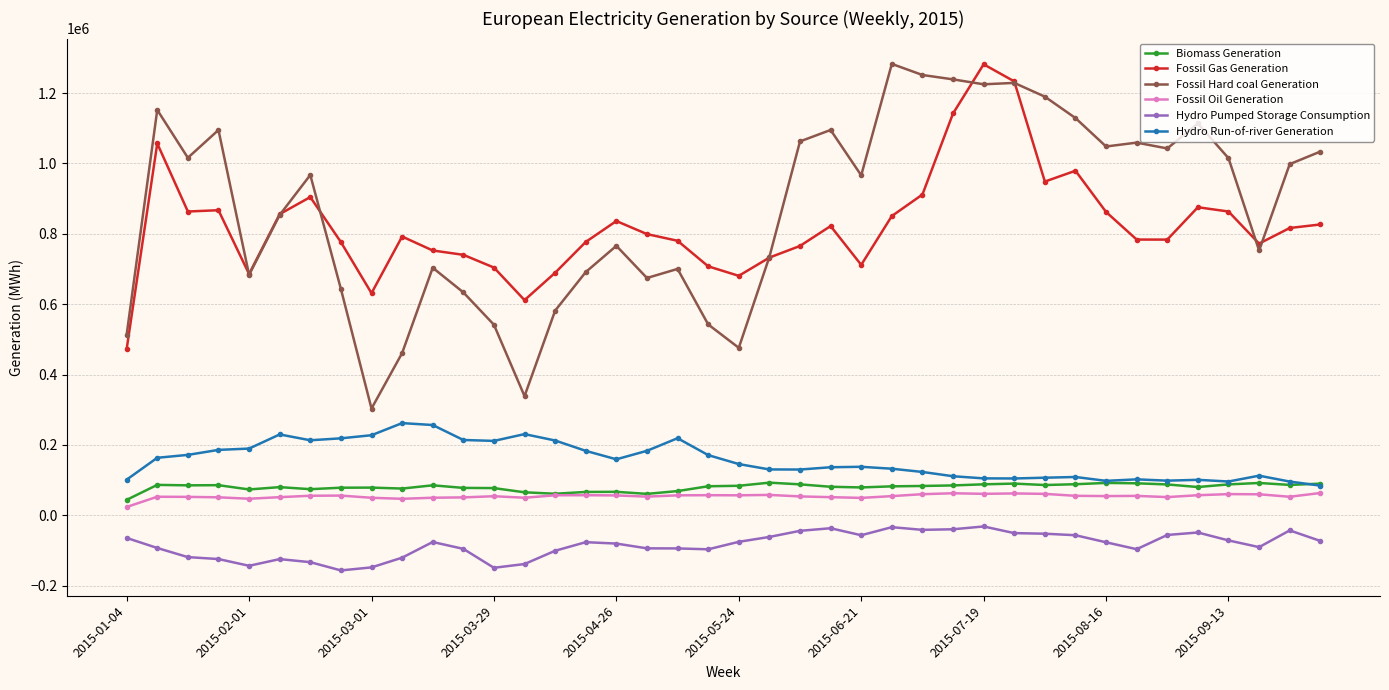

What is the minimum value shown in the chart?

-156625